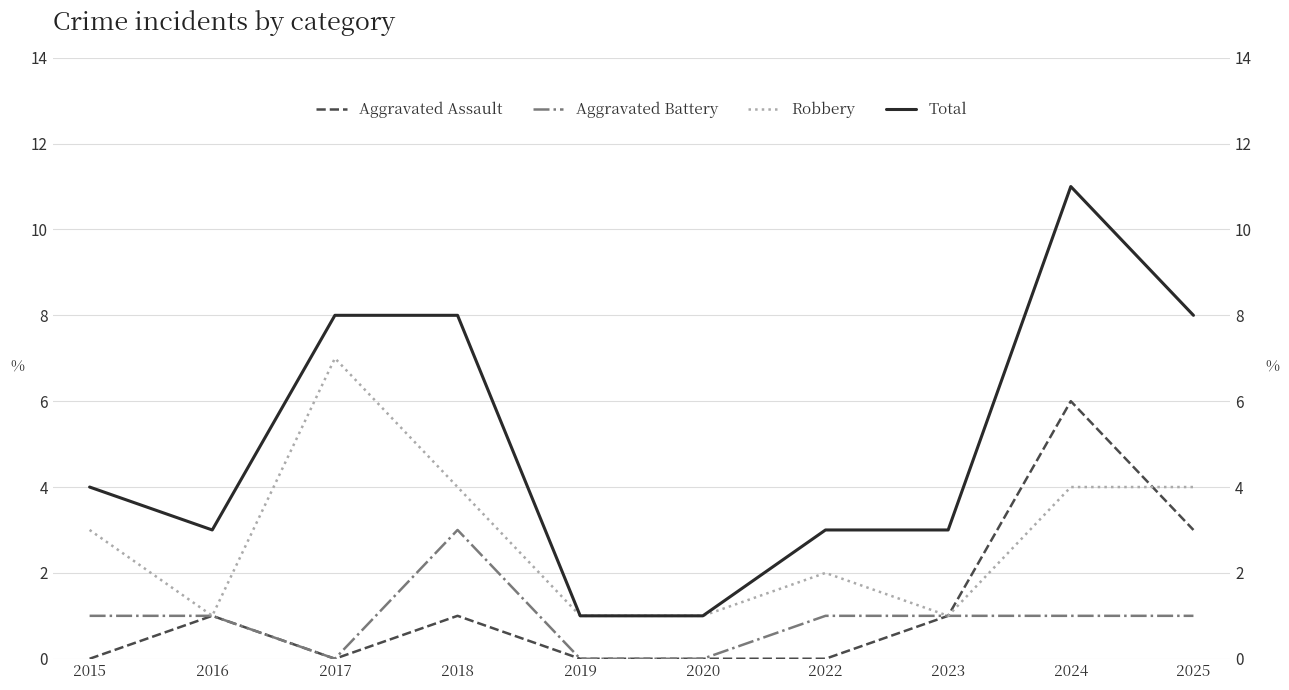

Rank the categories by Aggravated Assault value from lowest to highest.

2015, 2017, 2019, 2020, 2022, 2016, 2018, 2023, 2025, 2024